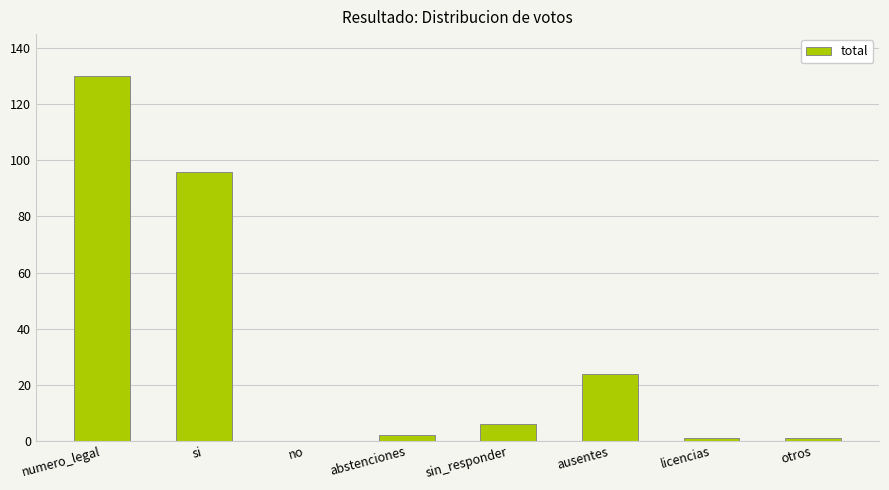

What is the sum of all values?

260